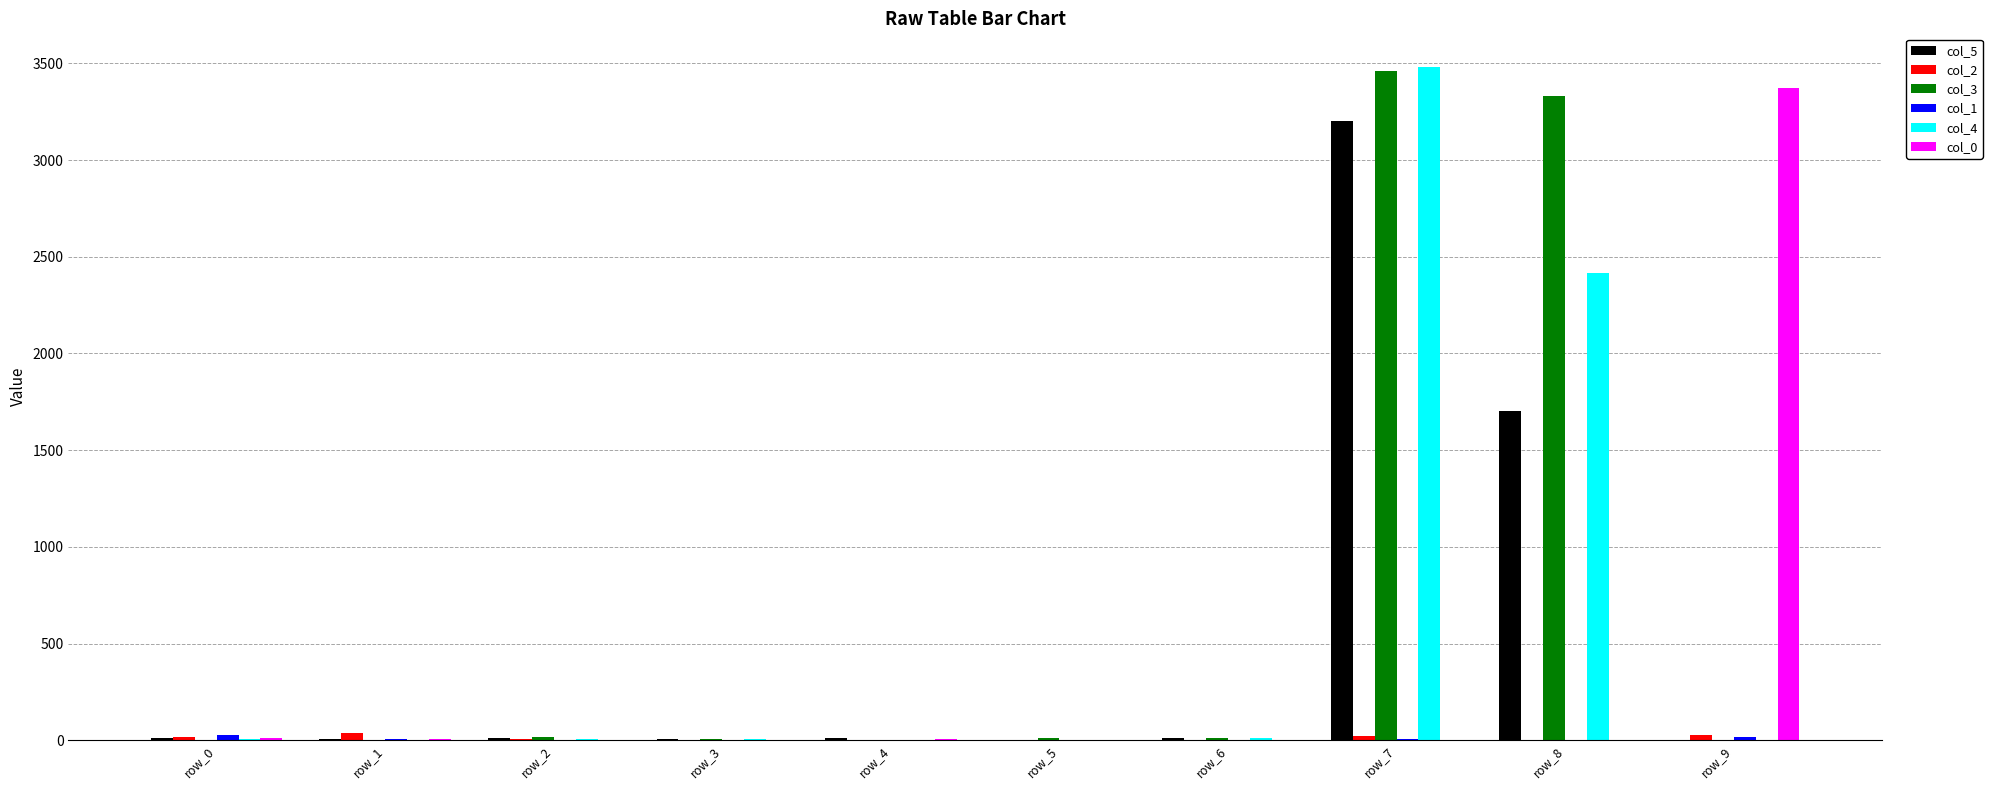

What is the sum of all col_3 values?

6839